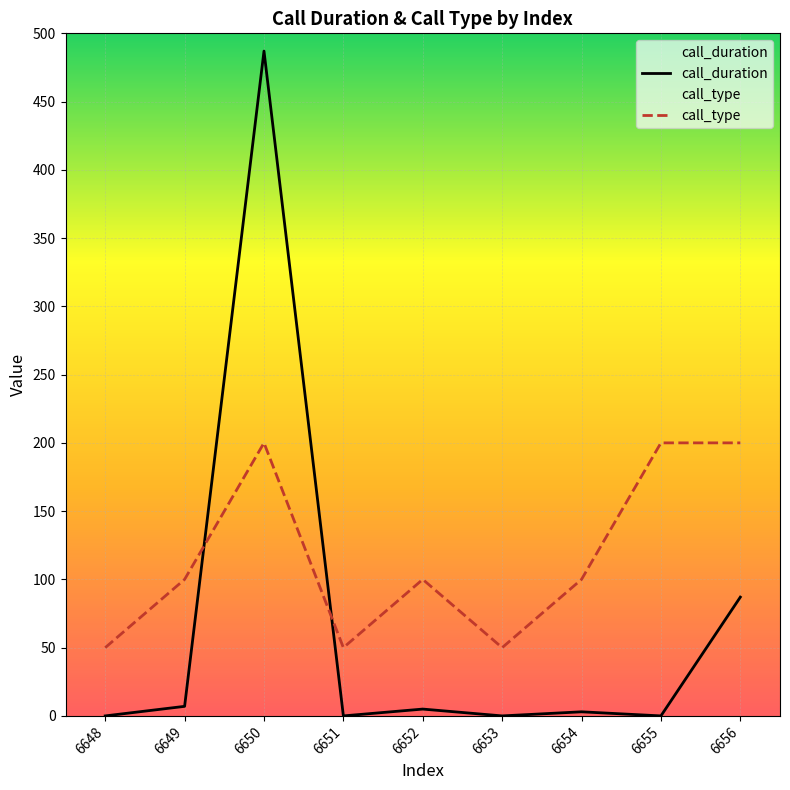

What is the maximum value for call_duration?

487